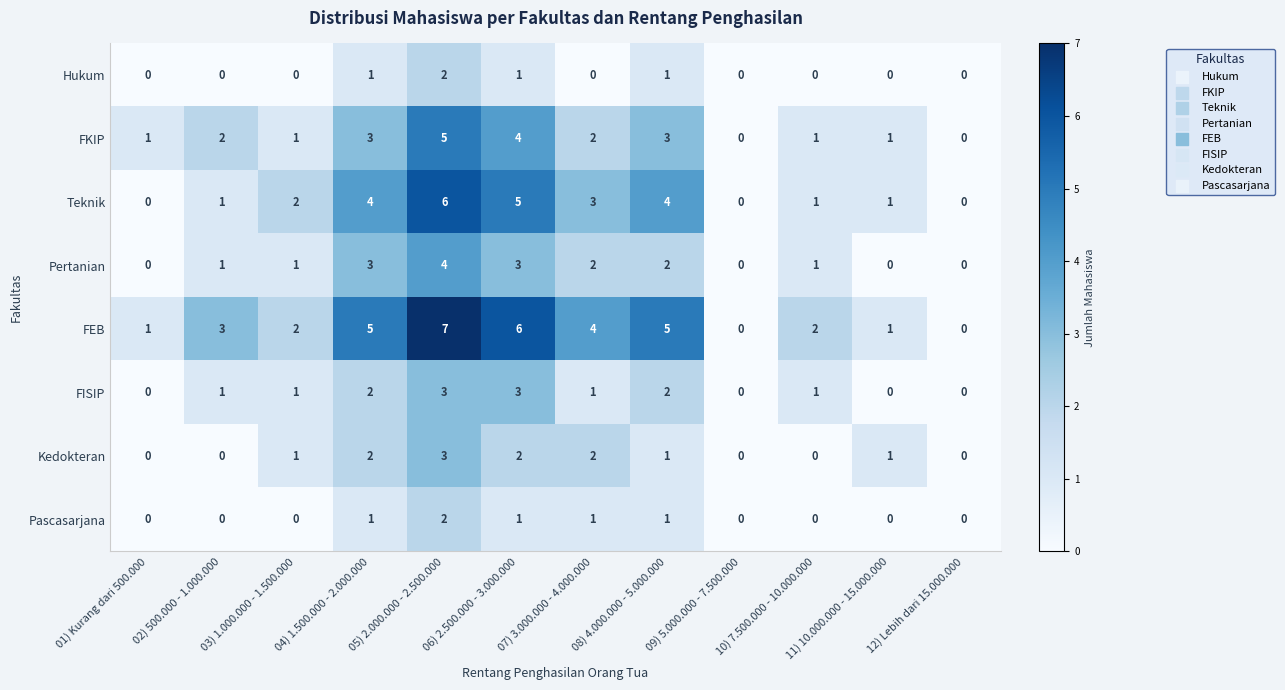

What is the greatest value displayed?

7